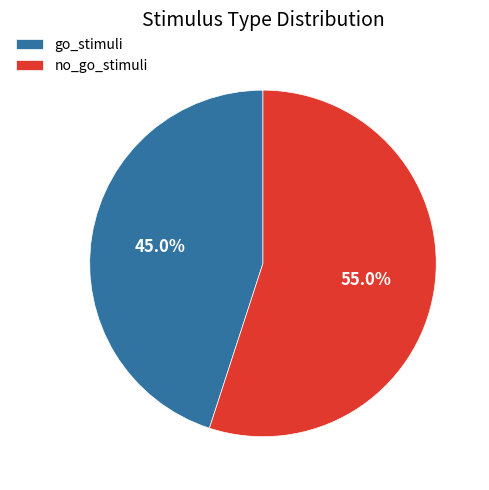

Between go_stimuli and no_go_stimuli, which is larger?

no_go_stimuli